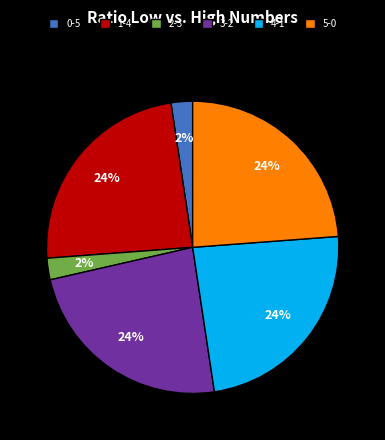

Count the number of slices in the pie.

6